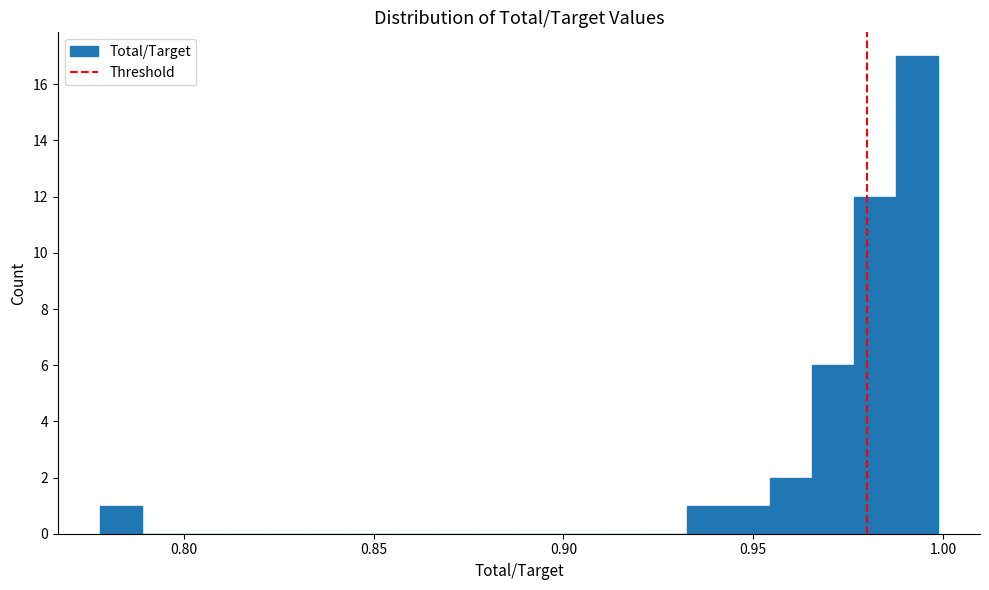

Around what value on the x-axis is the tallest bar? Give the approximate position of its centre, as read against the axis.

0.995